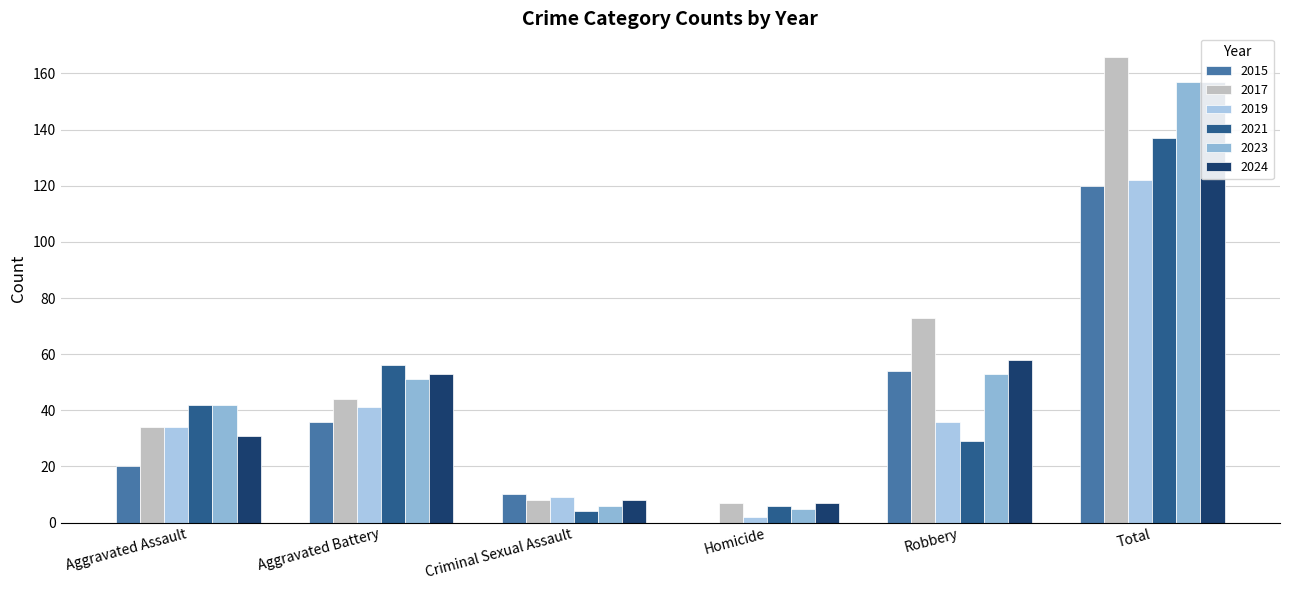

List the labels in order of 2023 value, largest first.

Total, Robbery, Aggravated Battery, Aggravated Assault, Criminal Sexual Assault, Homicide